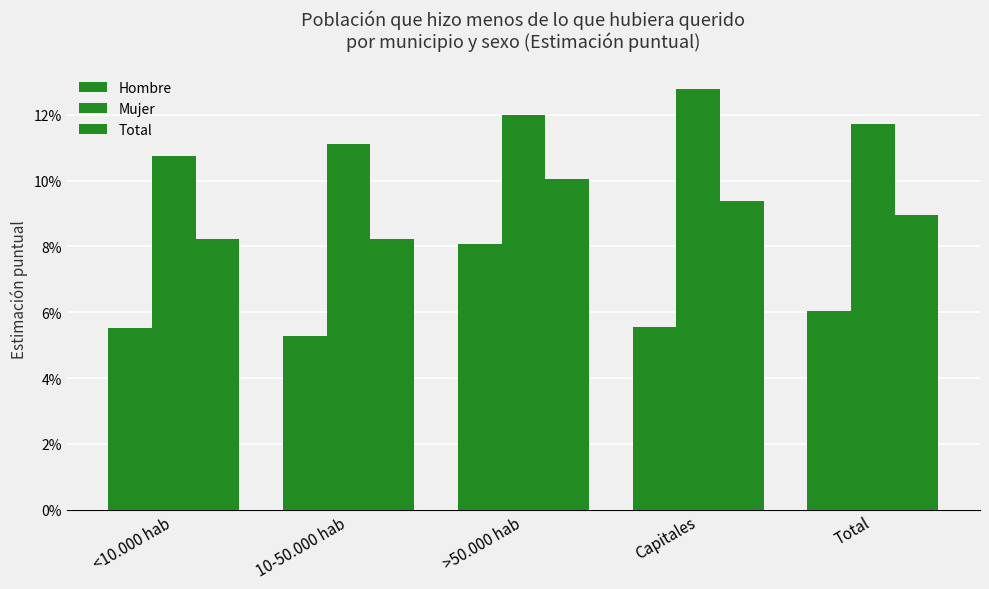

Are the bars grouped side by side (vs. stacked)?

Yes